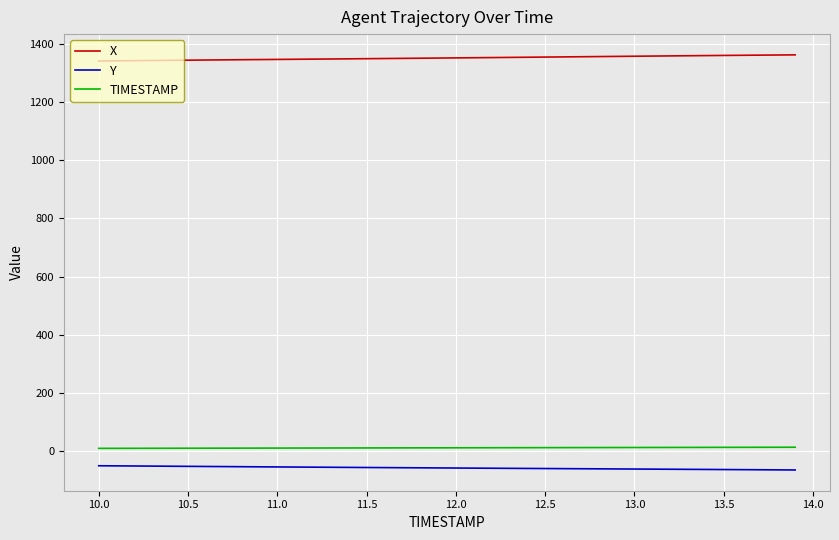

True or false: TIMESTAMP and X cross at least once.

False